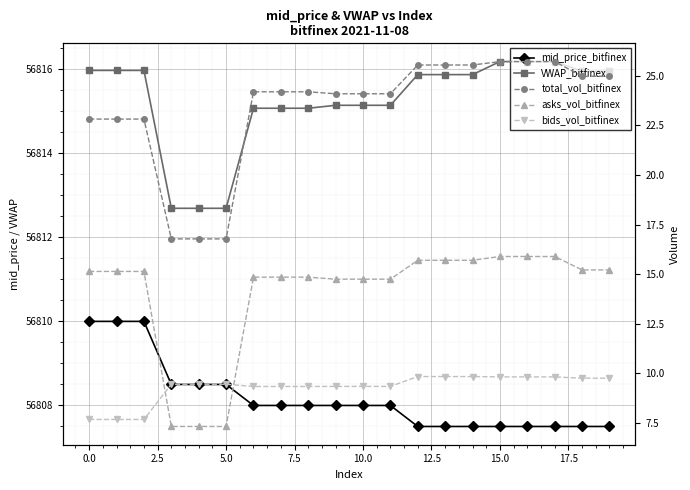

Which category has the lowest value in the total_vol_bitfinex series?

5.0